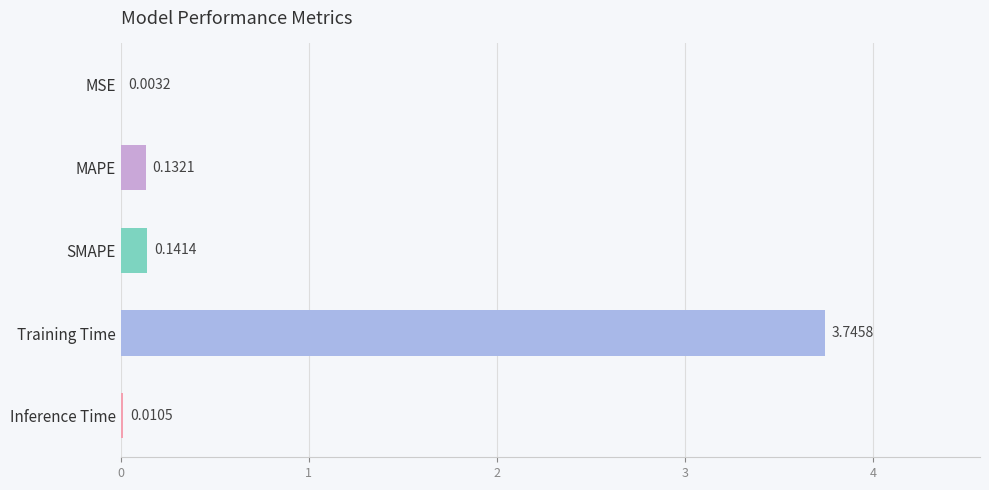

At which category does the chart reach its peak across all series?

Training Time